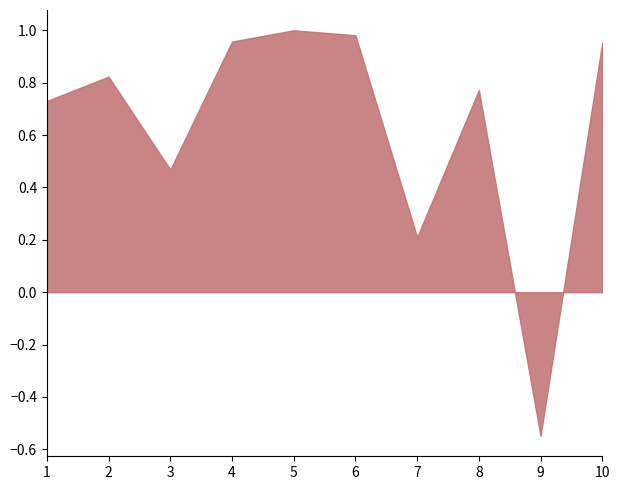

Which has a higher value, 2 or 5?

5